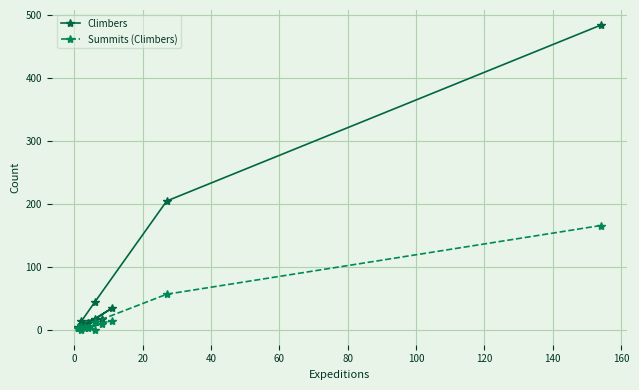

How many distinct data groups are displayed?

2